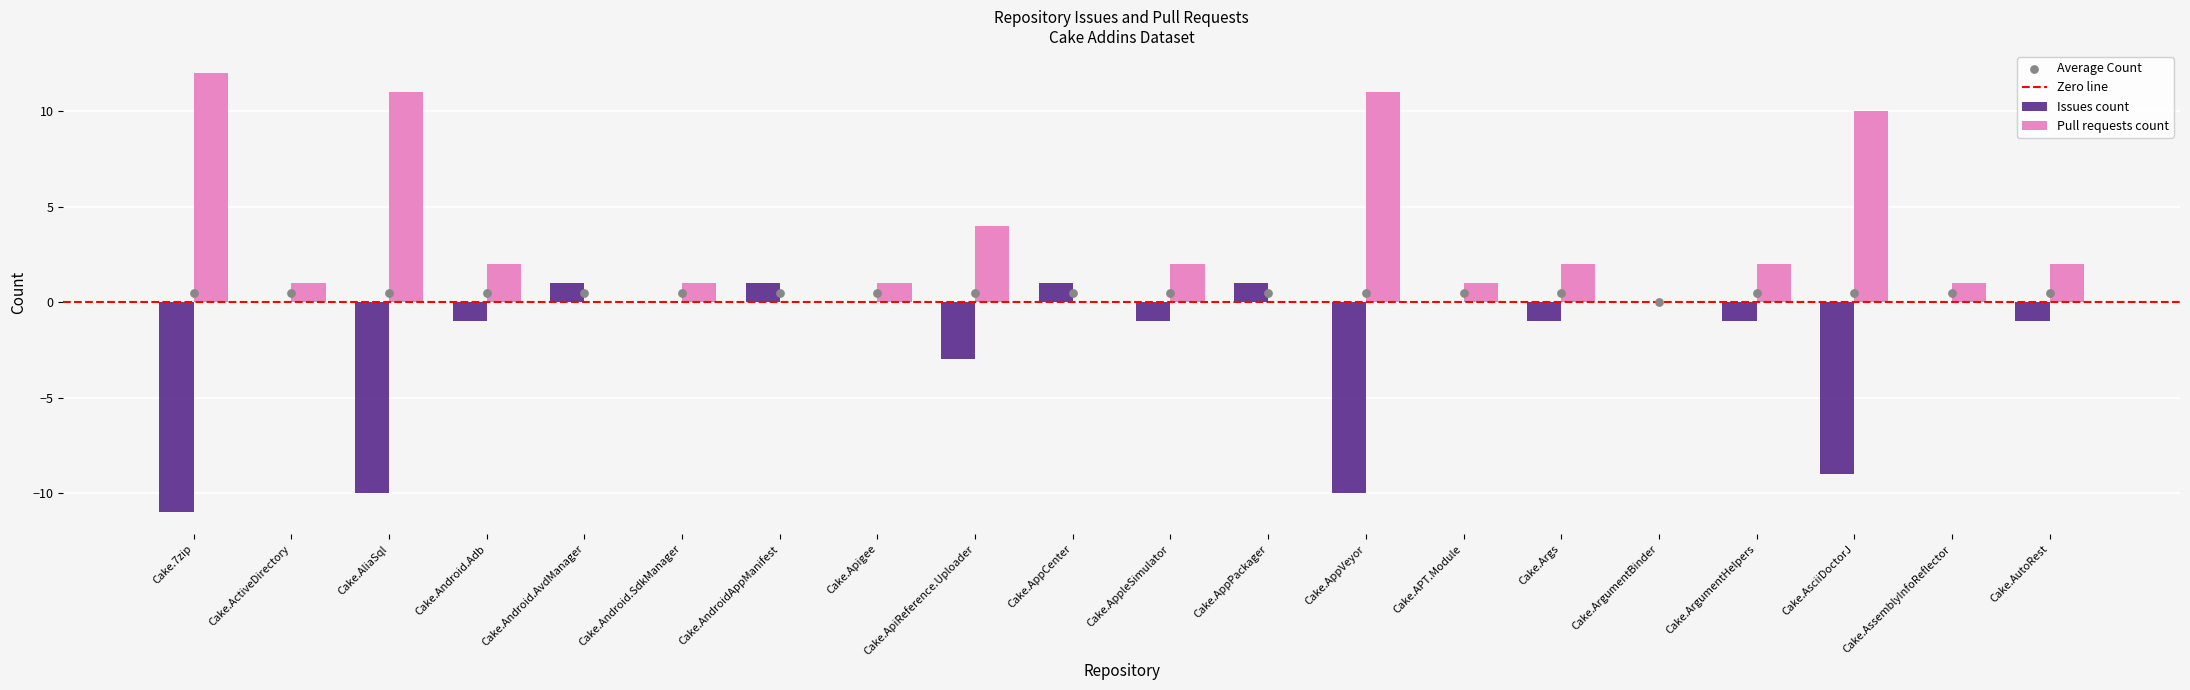

Which series has the widest spread of Y values?

Issues count